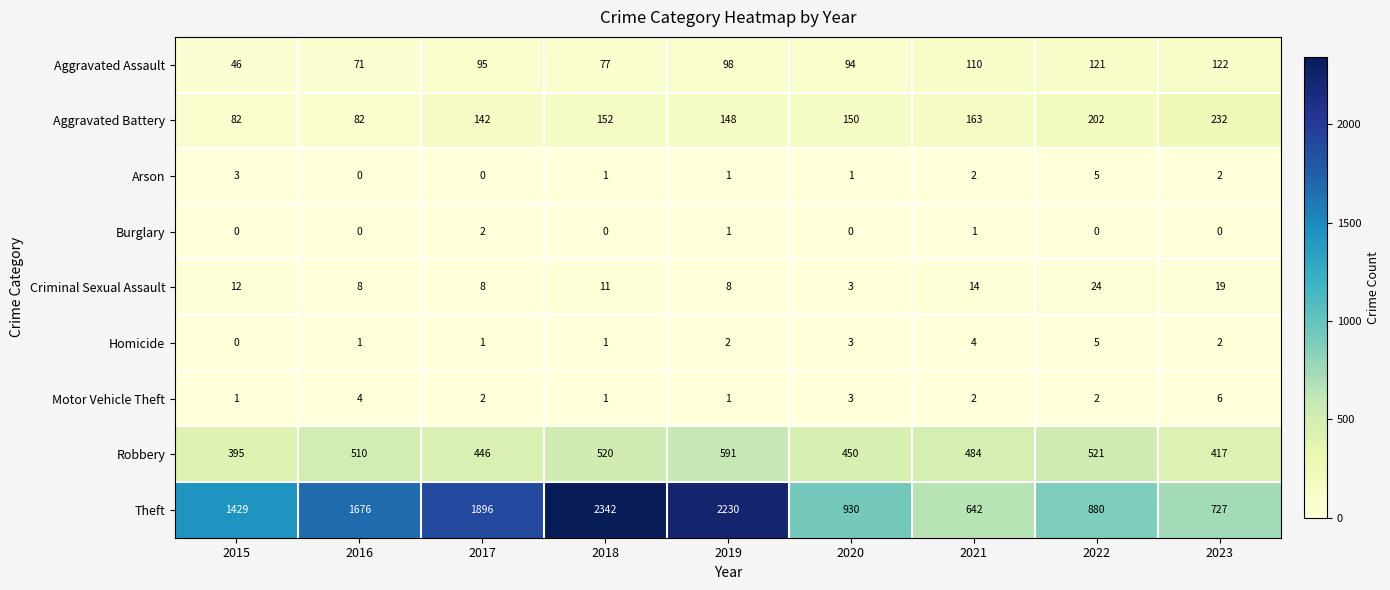

At which label does Arson first exceed 1?

2015